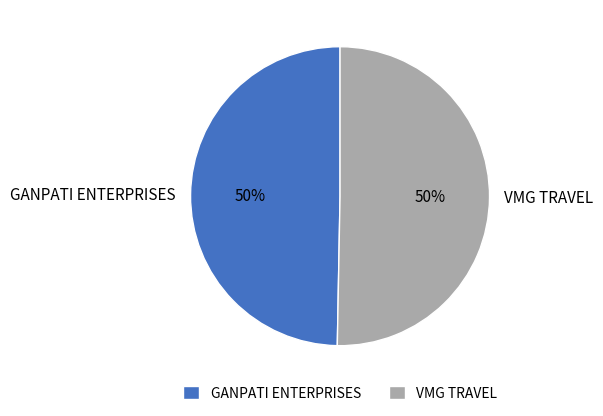

To the nearest percent, what is the average slice percentage?

50%